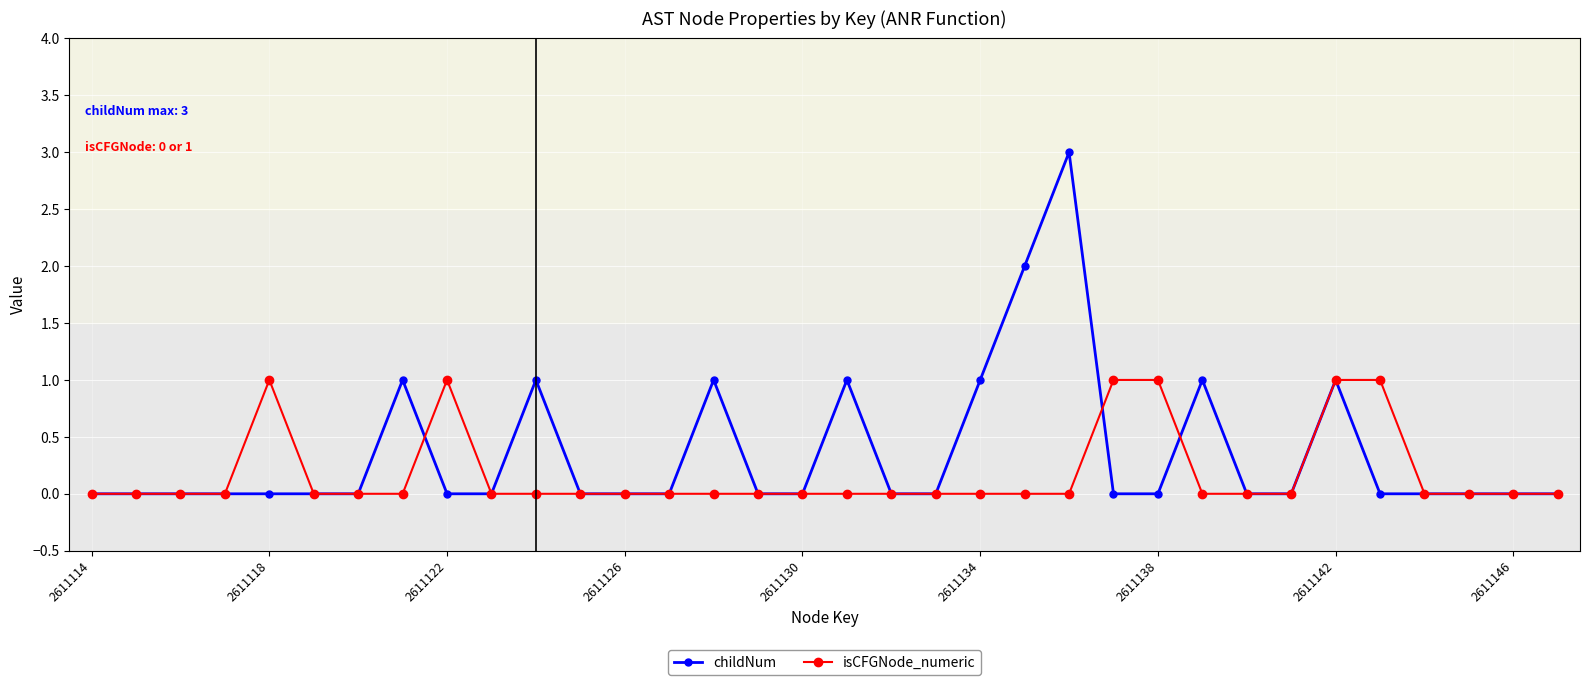

What is the greatest value displayed?

3